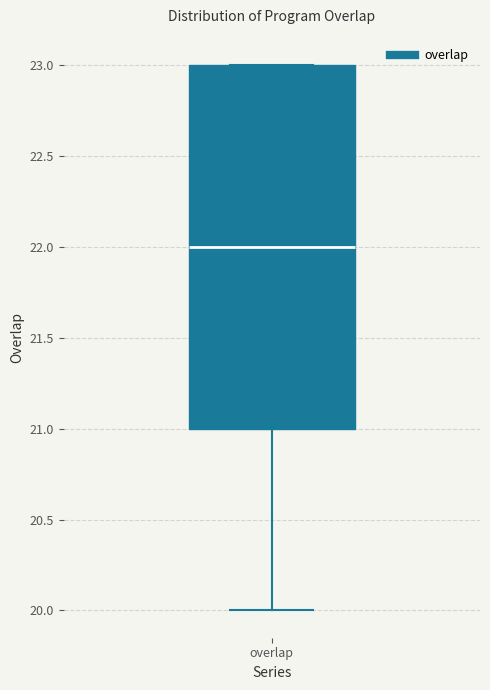

Read this box plot against the y-axis: the position of the median line, the range covered by the box, and the ends of both whiskers. The values are not printed on the chart, so give them approximately, as read against the axis.

median 22, box 21 to 23, whiskers 20 to 23